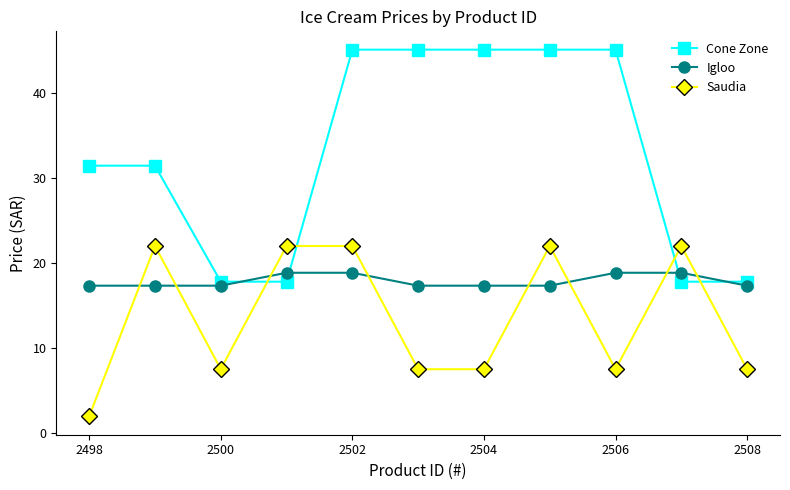

At how many categories does at least one series exceed 1?

11